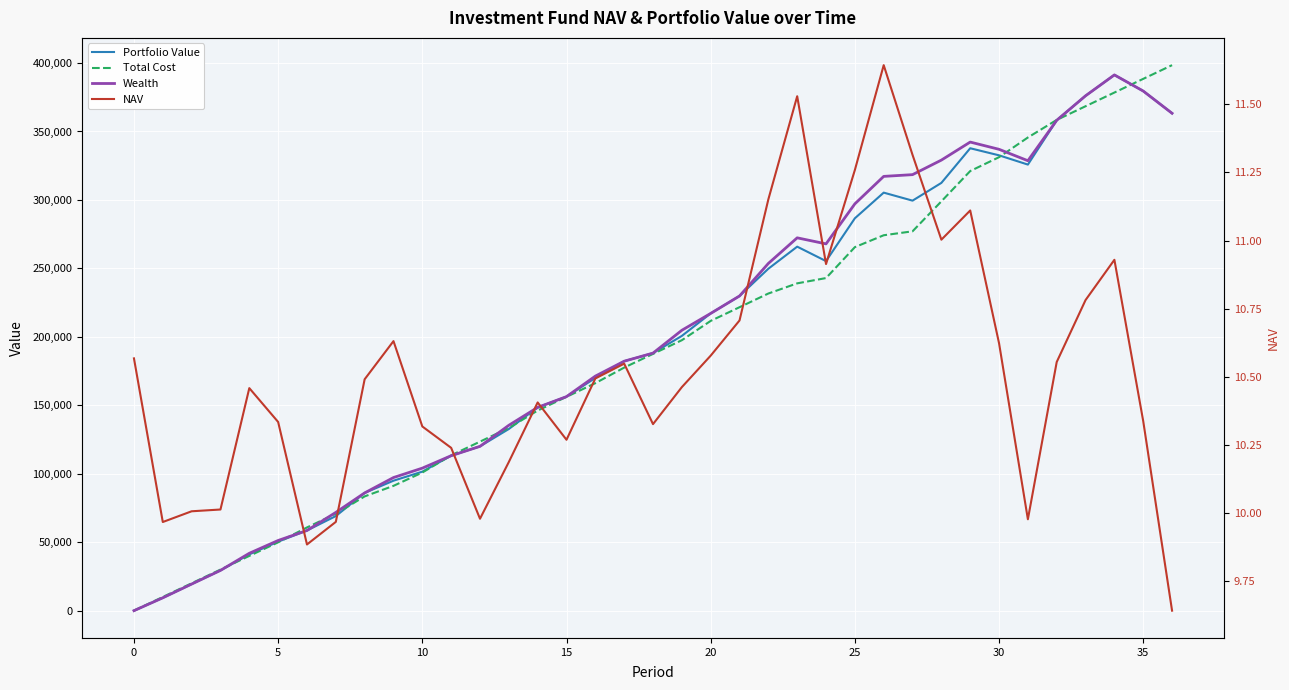

What is the value of the Wealth point at the 22nd from the left?

229852.8